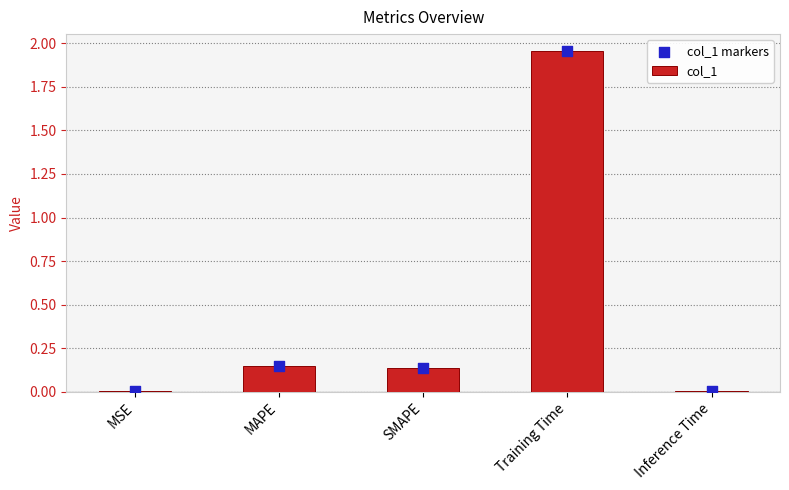

Is the value of col_1 markers at Inference Time greater than the value of col_1 at SMAPE?

No